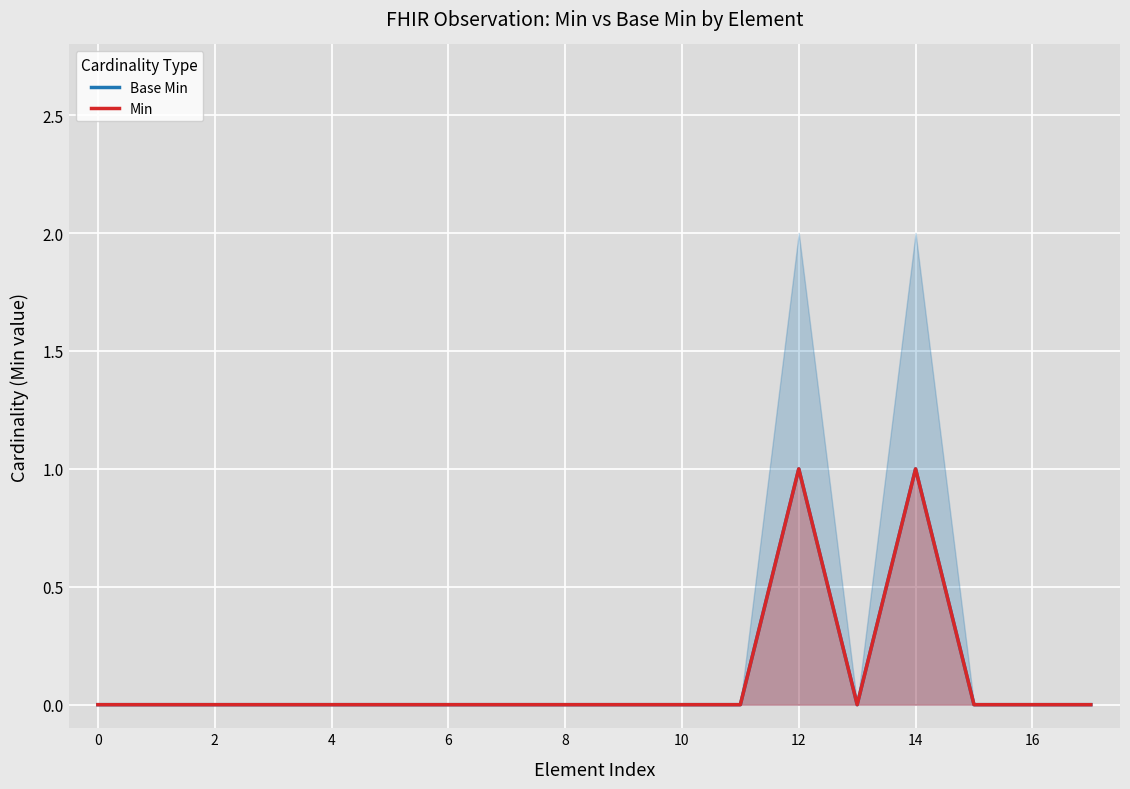

What is the difference between the Min values at 4 and 14?

1